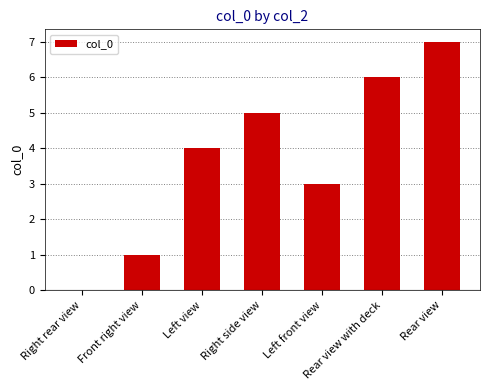

What is the sum of the values at Front right view and Left front view?

4